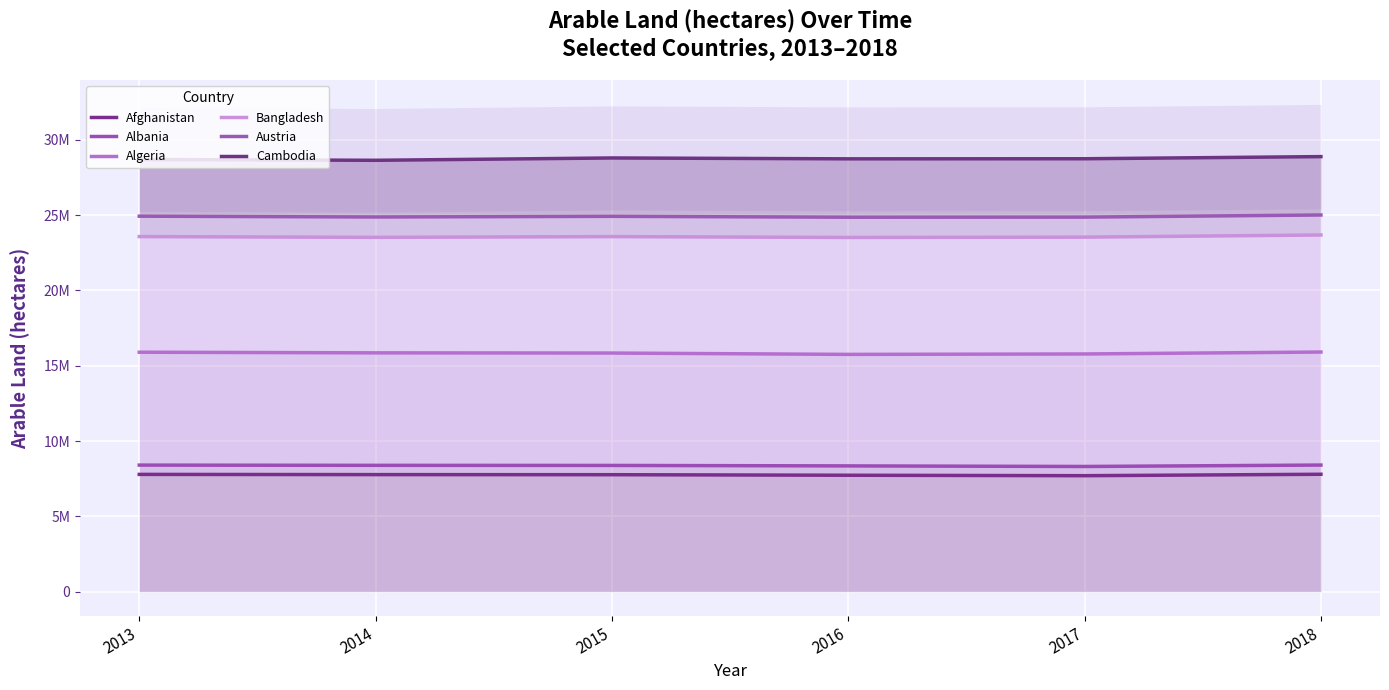

Reading right to left, what are all the values shown in this chart?

Afghanistan: 2018=7794000	2017=7699000	2016=7729000	2015=7765000	2014=7771000	2013=7785000
Albania: 2018=8405346	2017=8311000	2016=8349300	2015=8380100	2014=8386600	2013=8402100
Algeria: 2018=15910363	2017=15781807	2016=15753500	2015=15842200	2014=15856000	2013=15898300
Bangladesh: 2018=23682663	2017=23539137	2016=23517710	2015=23574440	2014=23525000	2013=23576300
Austria: 2018=25009813	2017=24868077	2016=24862200	2015=24920540	2014=24876700	2013=24930200
Cambodia: 2018=28885813	2017=28744077	2016=28738200	2015=28796540	2014=28641700	2013=28695200